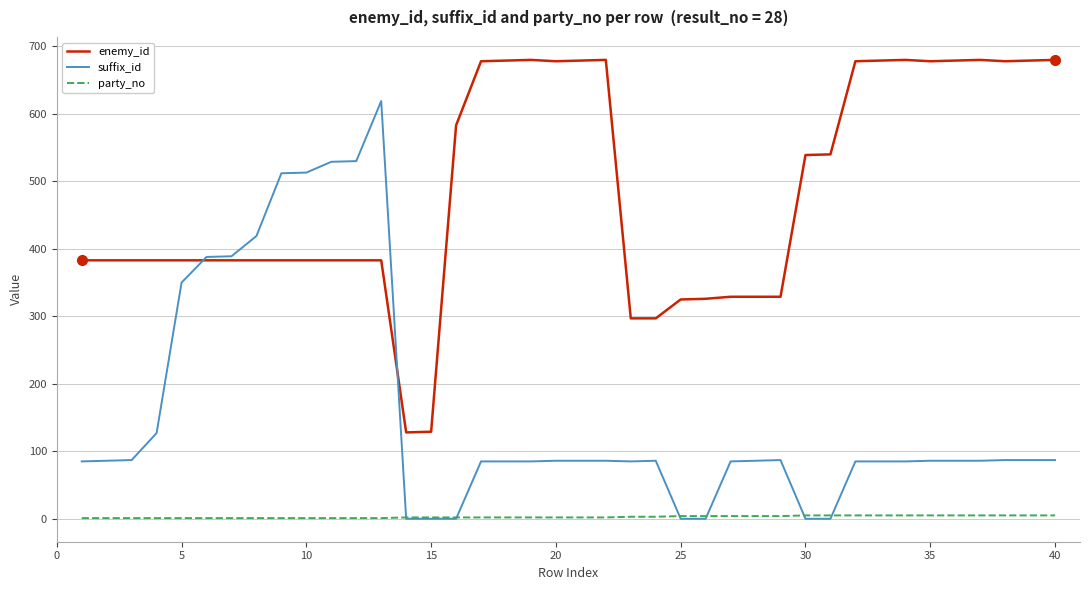

What is the maximum value for enemy_id?

680